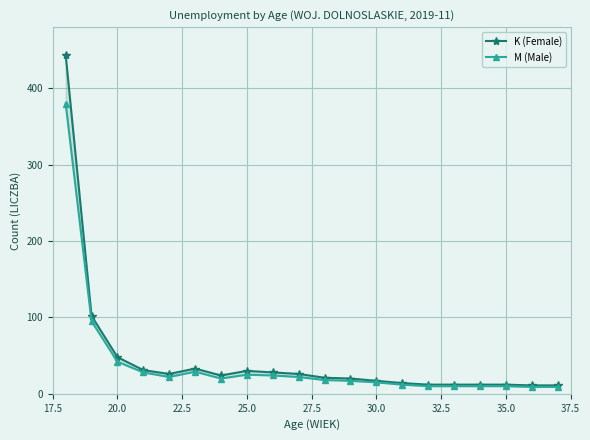

How many lines are shown in the chart?

2